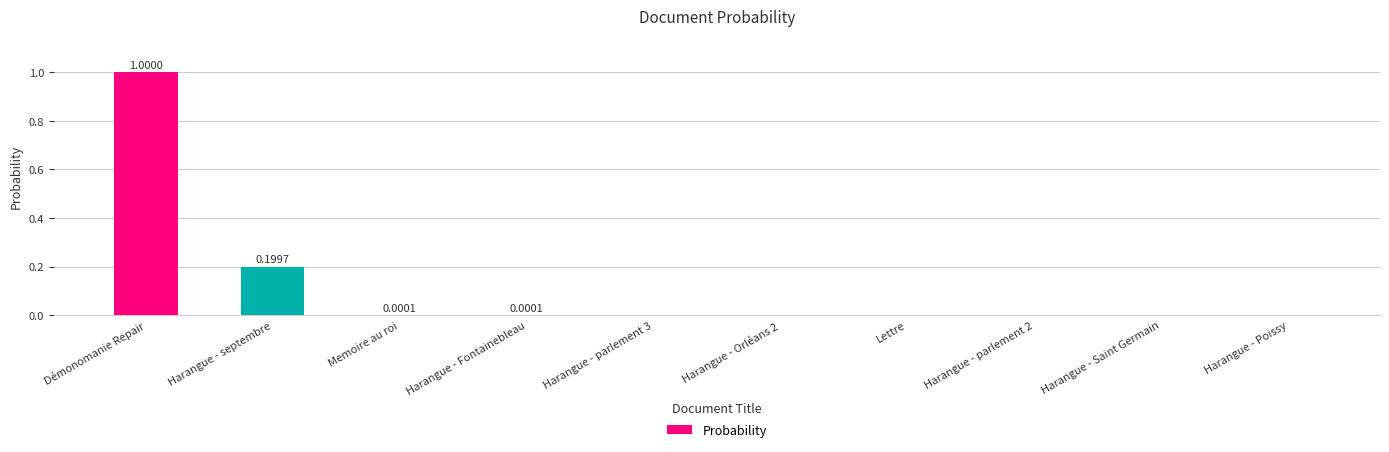

Is it true that the value at Harangue - septembre is 0.1?

False